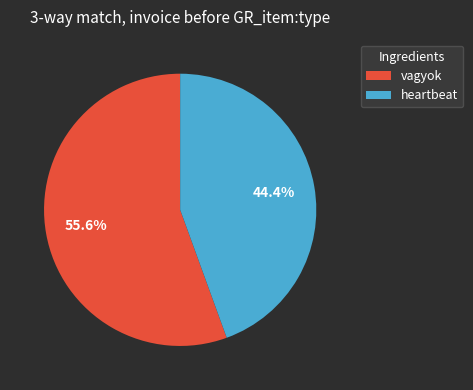

Rank the categories by value from lowest to highest.

heartbeat, vagyok